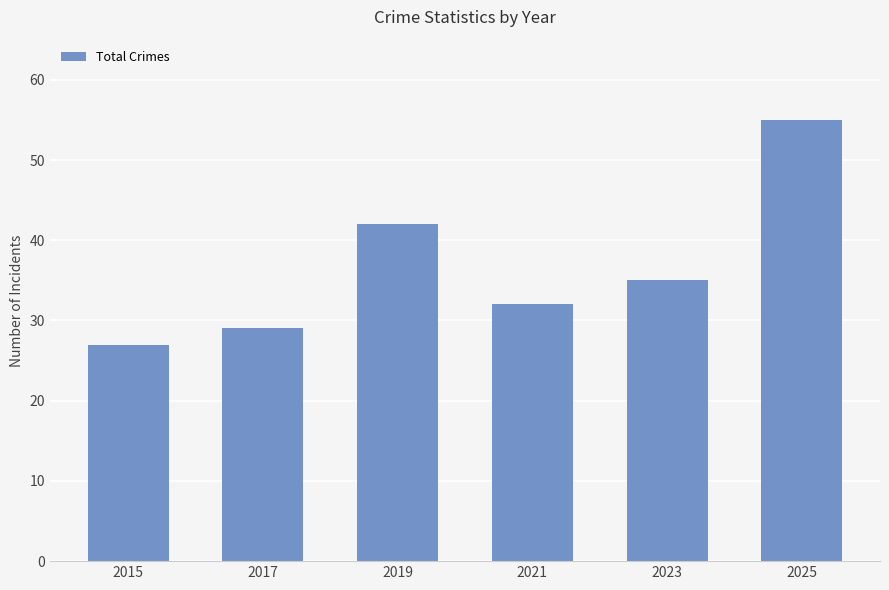

Reading left to right, what are all the values shown in this chart?

27	29	42	32	35	55